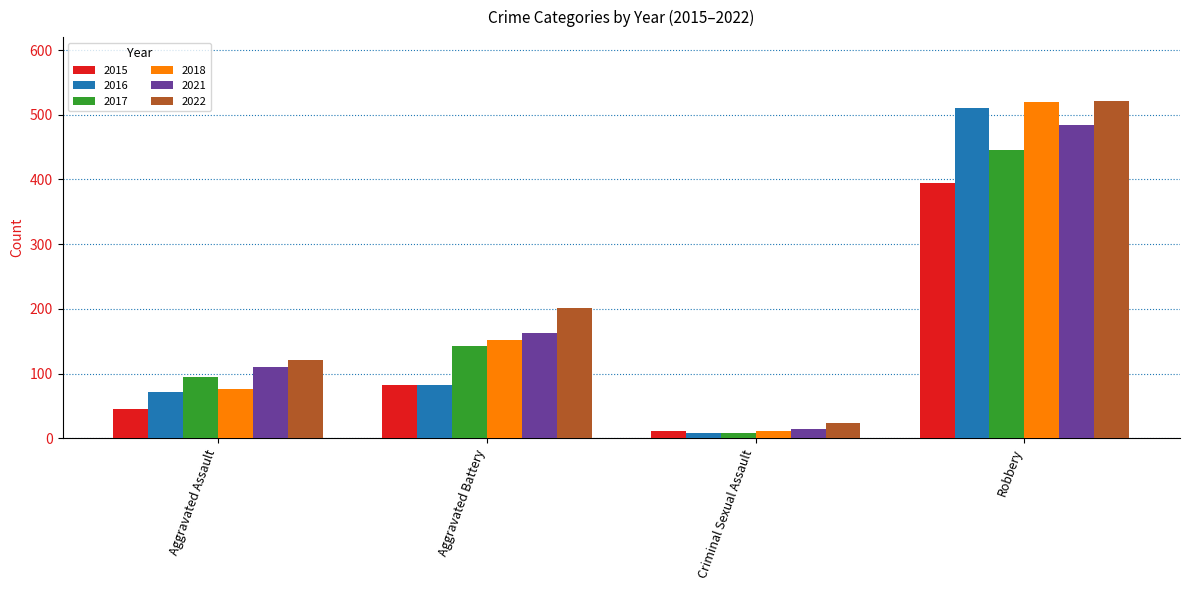

Is the value of 2018 at Aggravated Assault greater than the value of 2015 at Criminal Sexual Assault?

Yes